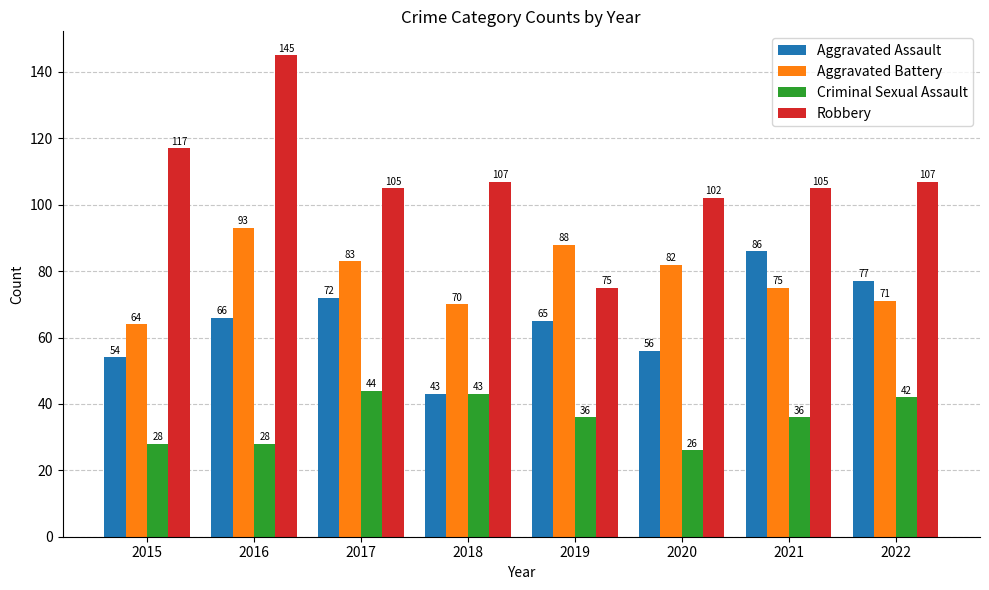

Which series changed the most between 2017 and 2021?

Aggravated Assault